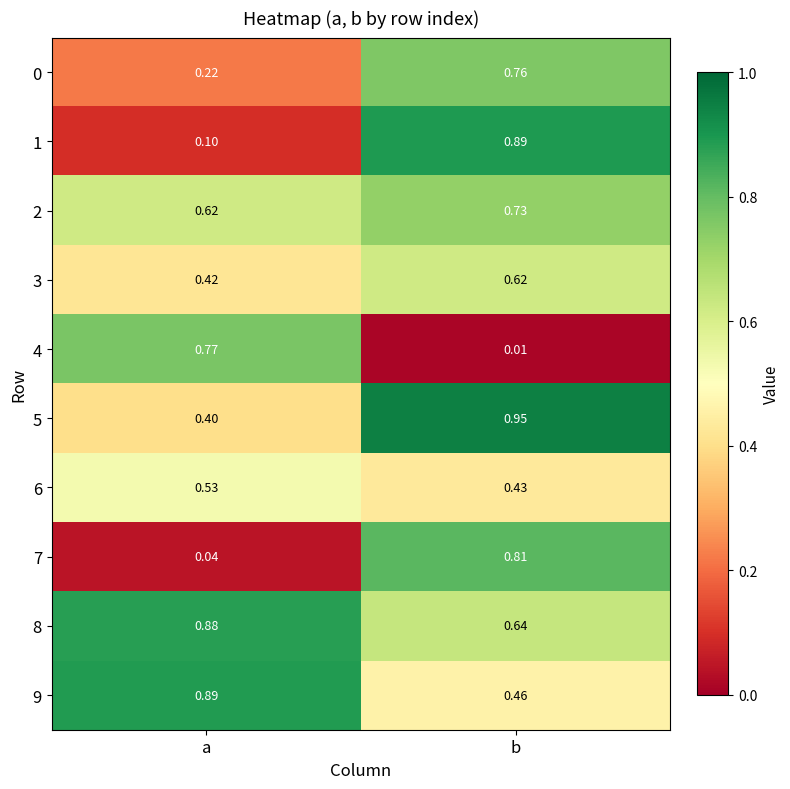

How many distinct data groups are displayed?

10